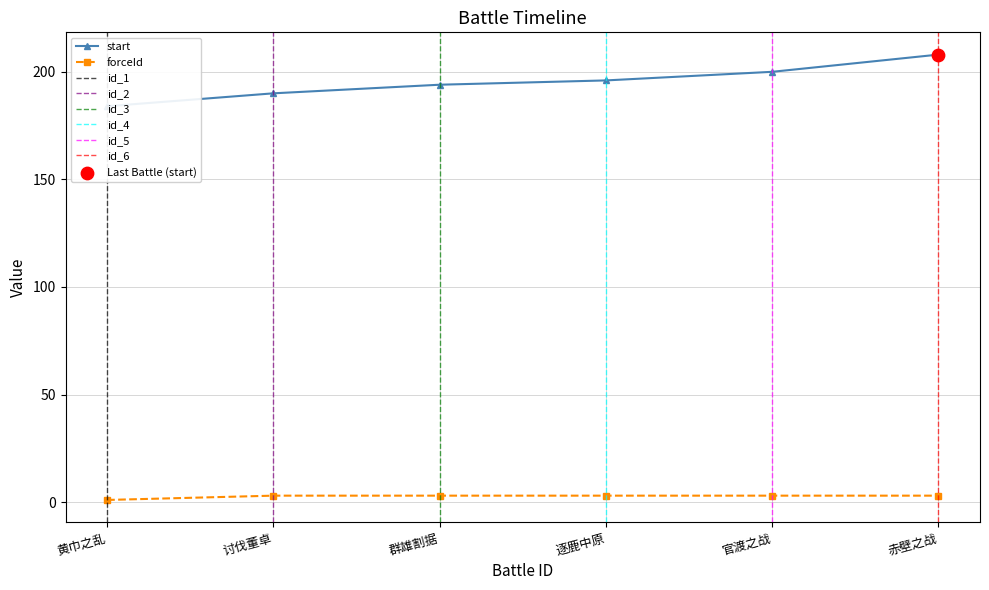

Which series has the largest total across all categories?

start